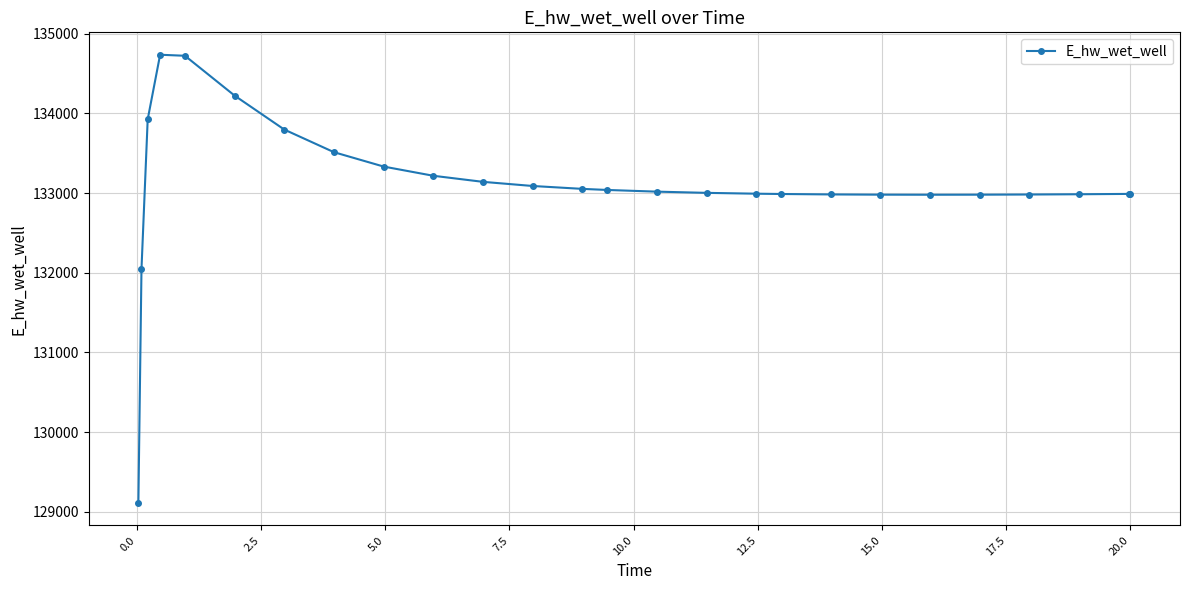

What is the value of the 1st point from the left?

129110.5